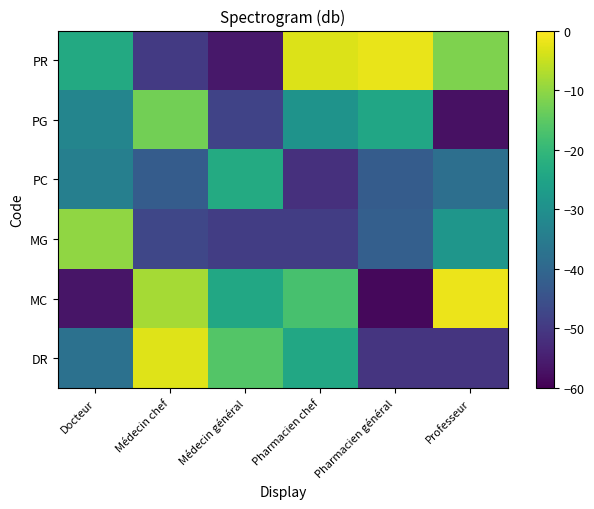

Count the number of categories in the chart.

6